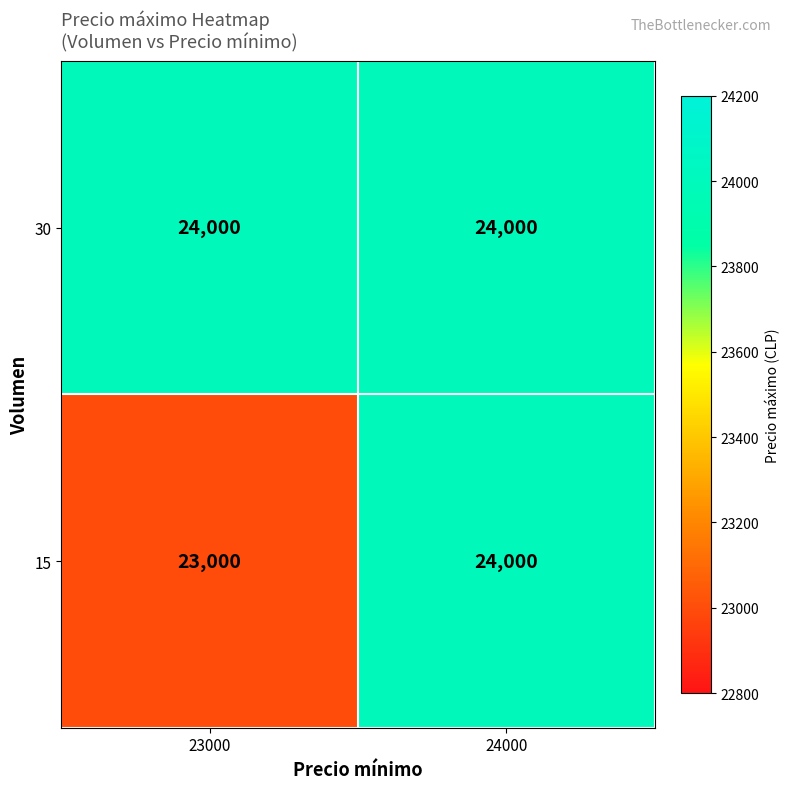

What is the difference between the 15 values at 24000 and 23000?

1000